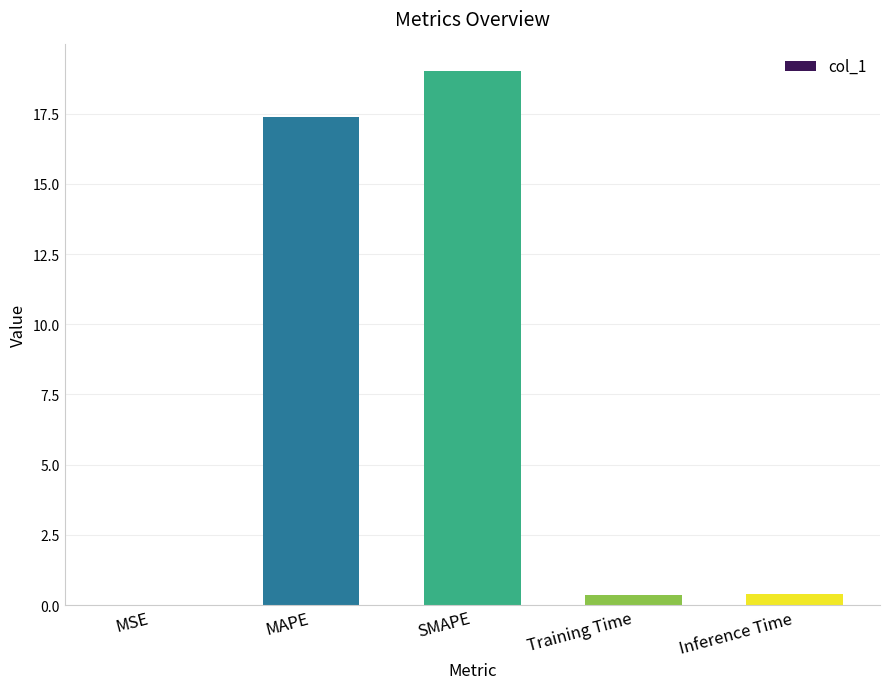

Between MSE and SMAPE, which is larger?

SMAPE